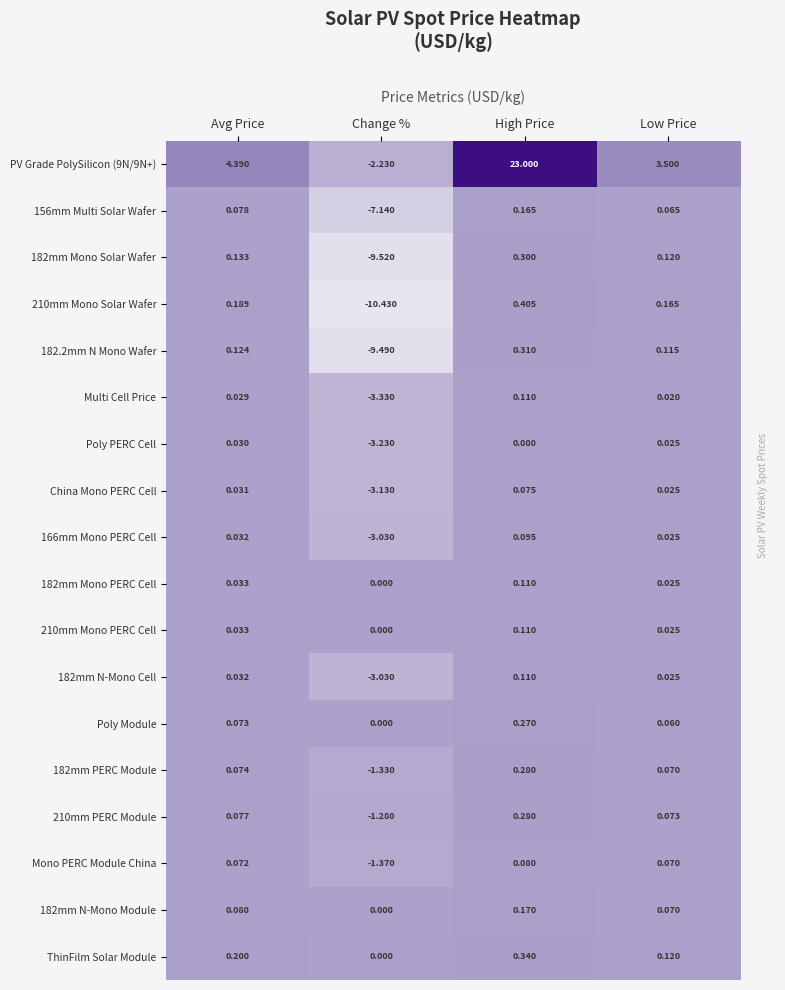

Where is 182.2mm N Mono Wafer nearest to the value -4?

Low Price